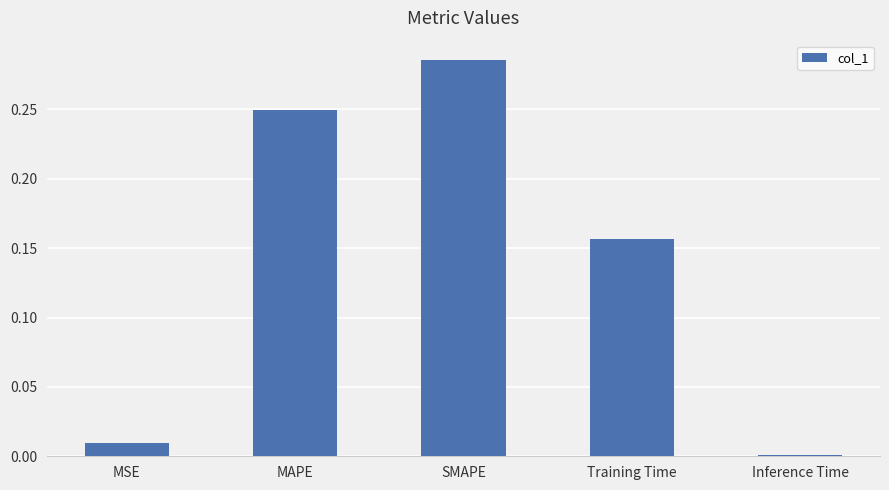

The value at MSE is 0.0. True or false?

True